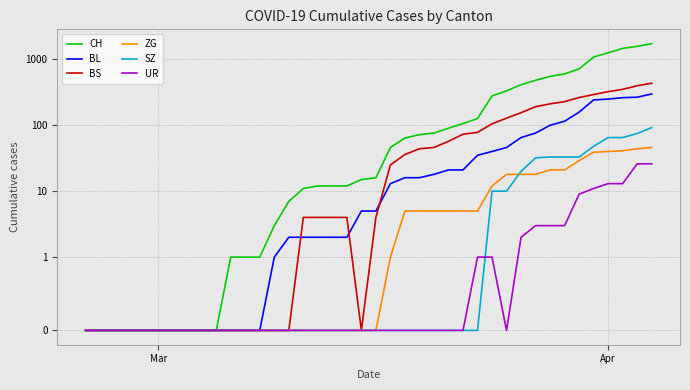

At how many categories does at least one series exceed 1024?

5